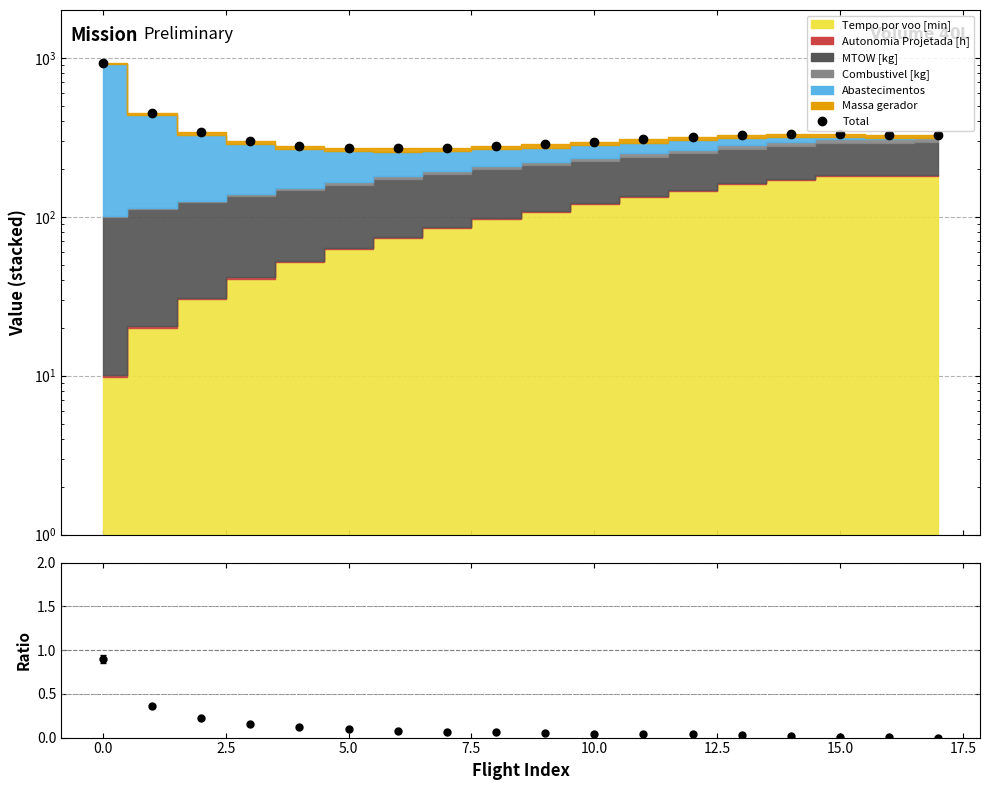

What position from the left is 17?

18